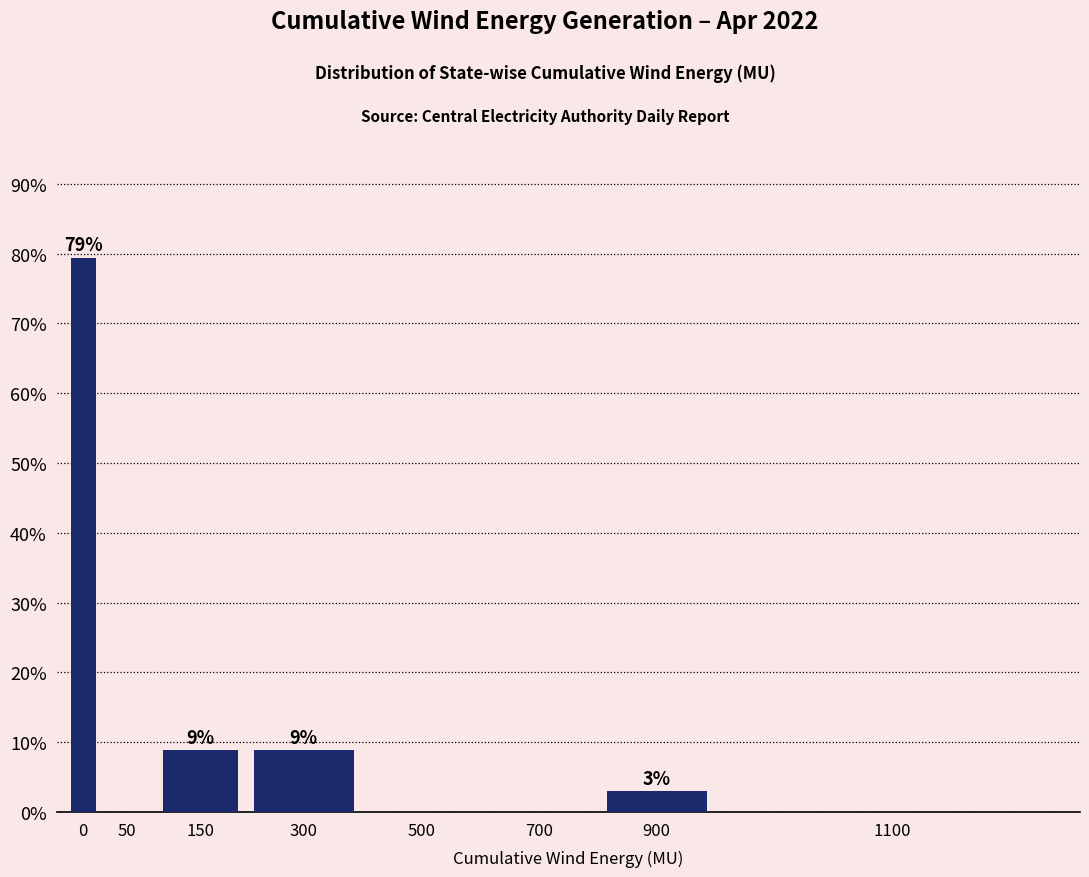

Are the bars horizontal?

No